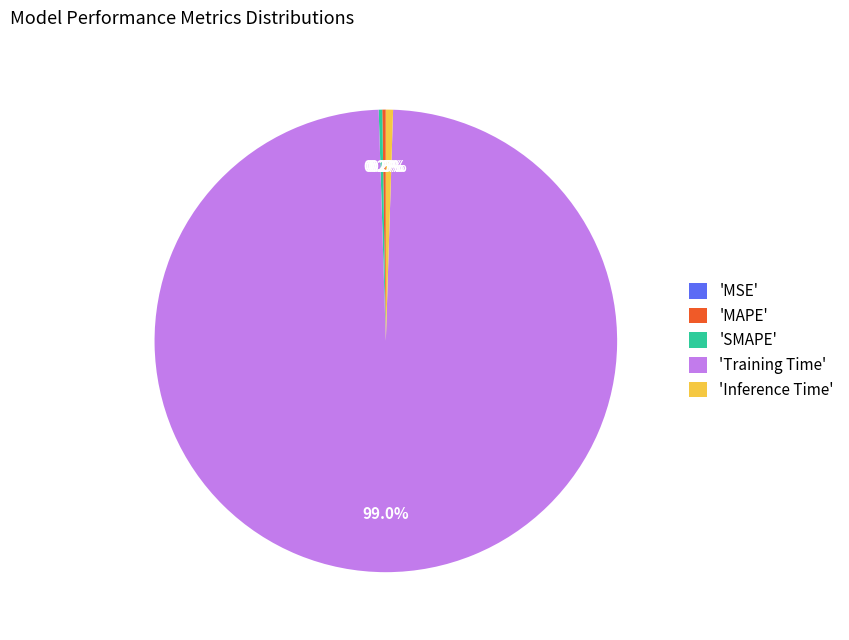

What is the largest slice in the pie chart?

'Training Time'